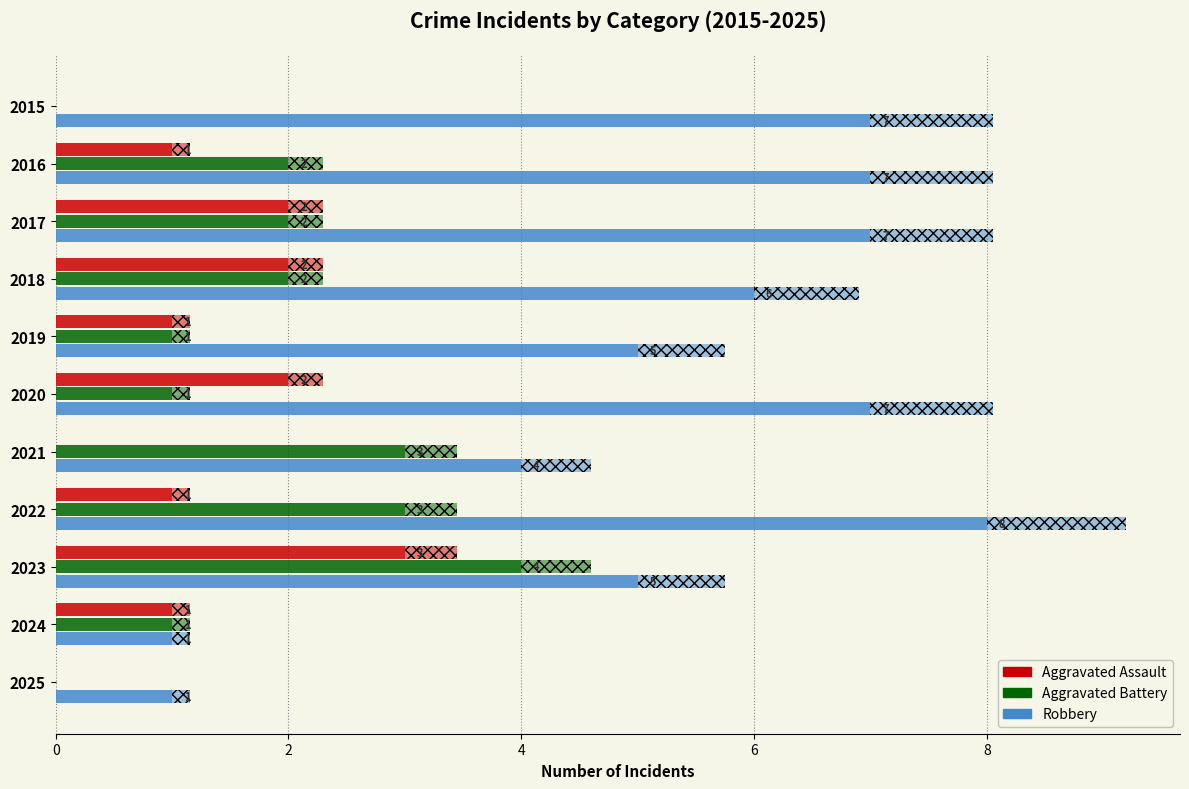

Which series has the largest total across all categories?

Robbery